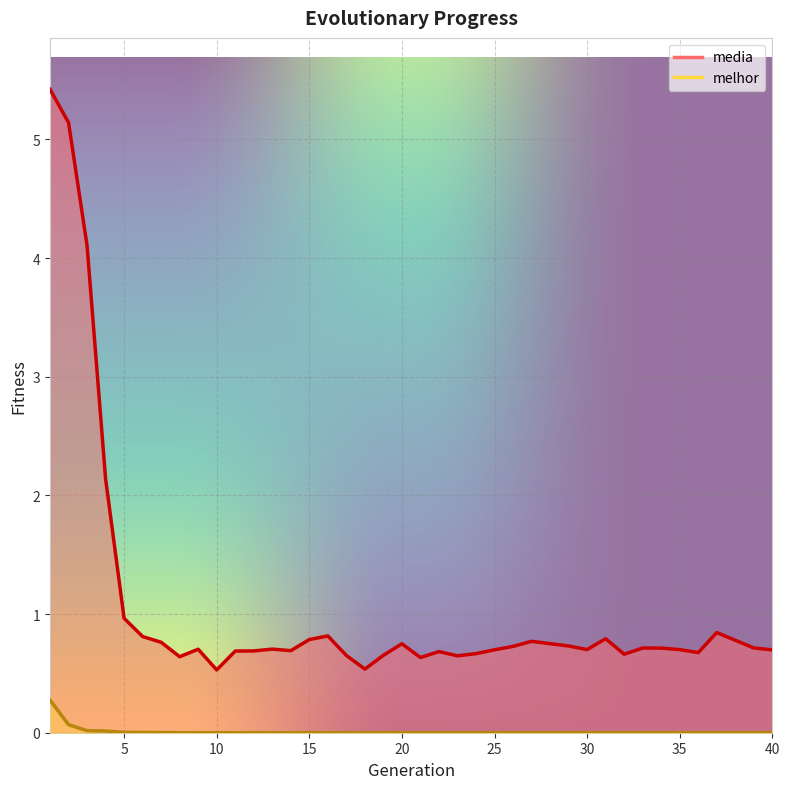

What is the difference between the highest and lowest values at 21?

0.6